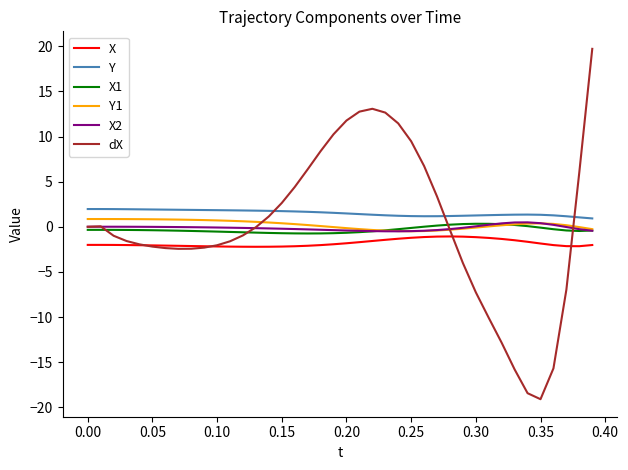

What is the minimum value for X?

-2.2